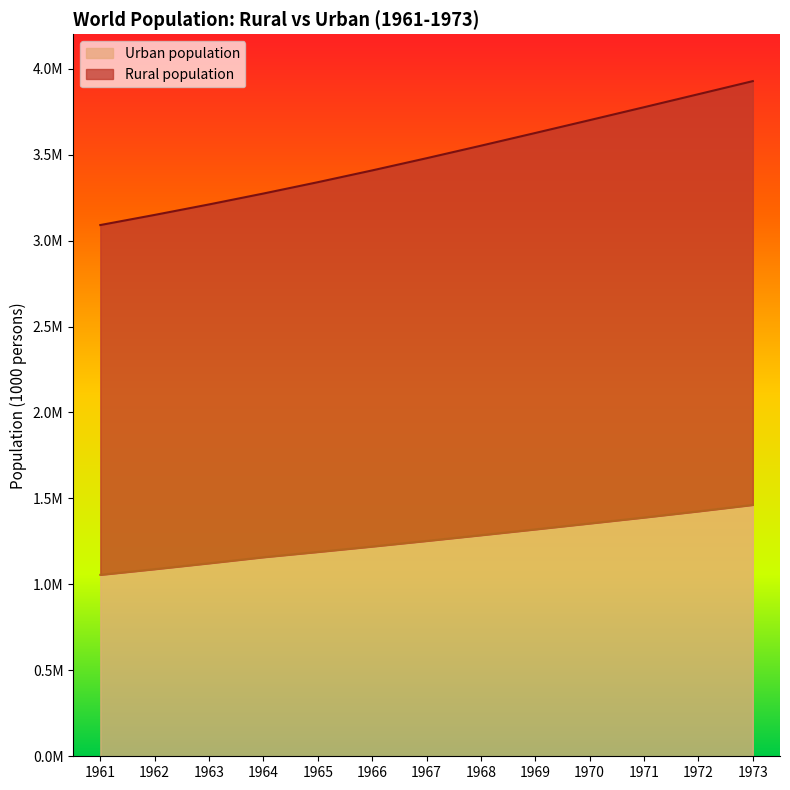

Rank the categories by Rural population value from highest to lowest.

1973, 1972, 1971, 1970, 1969, 1968, 1967, 1966, 1965, 1964, 1963, 1962, 1961